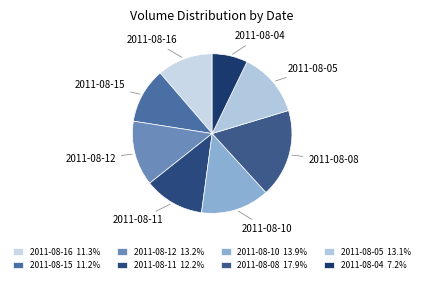

Between 2011-08-08 and 2011-08-15, which is larger?

2011-08-08